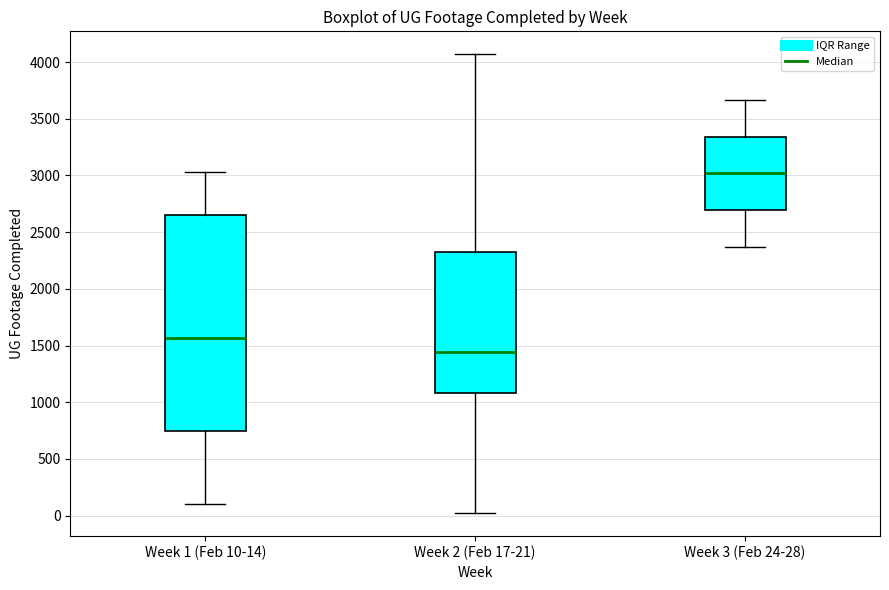

Reading left to right, read every box against the y-axis: the position of its median line, the range the box covers, and the ends of its whiskers. The values are not printed on the chart, so give them approximately, as read against the axis.

Week 1 (Feb 10-14): median 1550, box 750 to 2650, whiskers 100 to 3050
Week 2 (Feb 17-21): median 1450, box 1100 to 2350, whiskers 0 to 4050
Week 3 (Feb 24-28): median 3000, box 2700 to 3350, whiskers 2350 to 3650